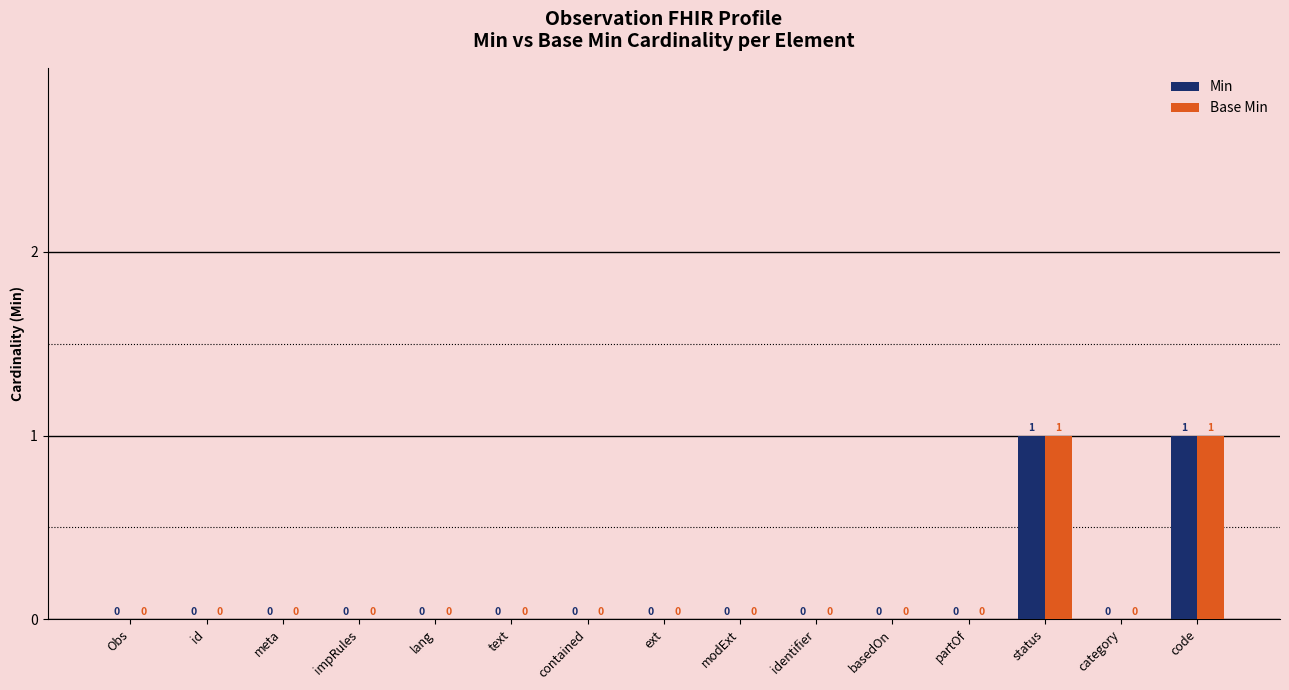

What is the sum of all Base Min values?

2